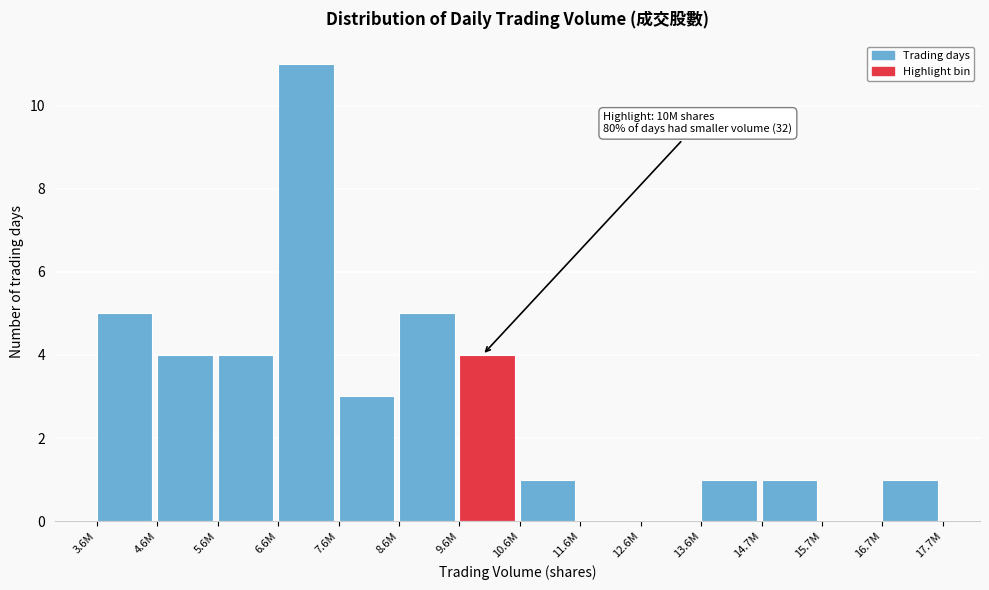

Reading left to right, transcribe all the data shown in this chart.

3.6M=5	4.6M=4	5.6M=4	6.6M=11	7.6M=3	8.6M=5	9.6M=4	10.6M=1	11.6M=0	12.6M=0	13.6M=1	14.7M=1	15.7M=0	16.7M=1